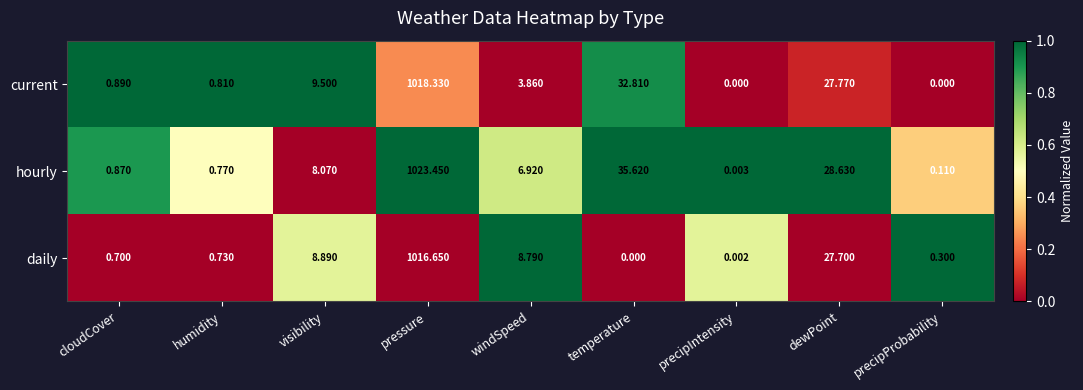

At which category does the chart reach its peak across all series?

pressure